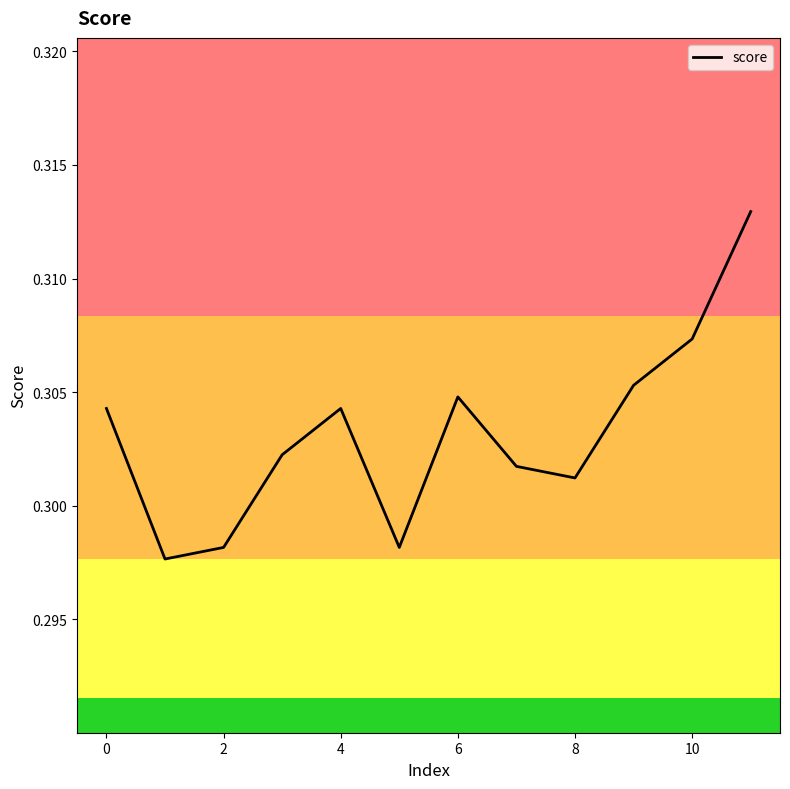

True or false: the data shows 0.2 at 4.

False